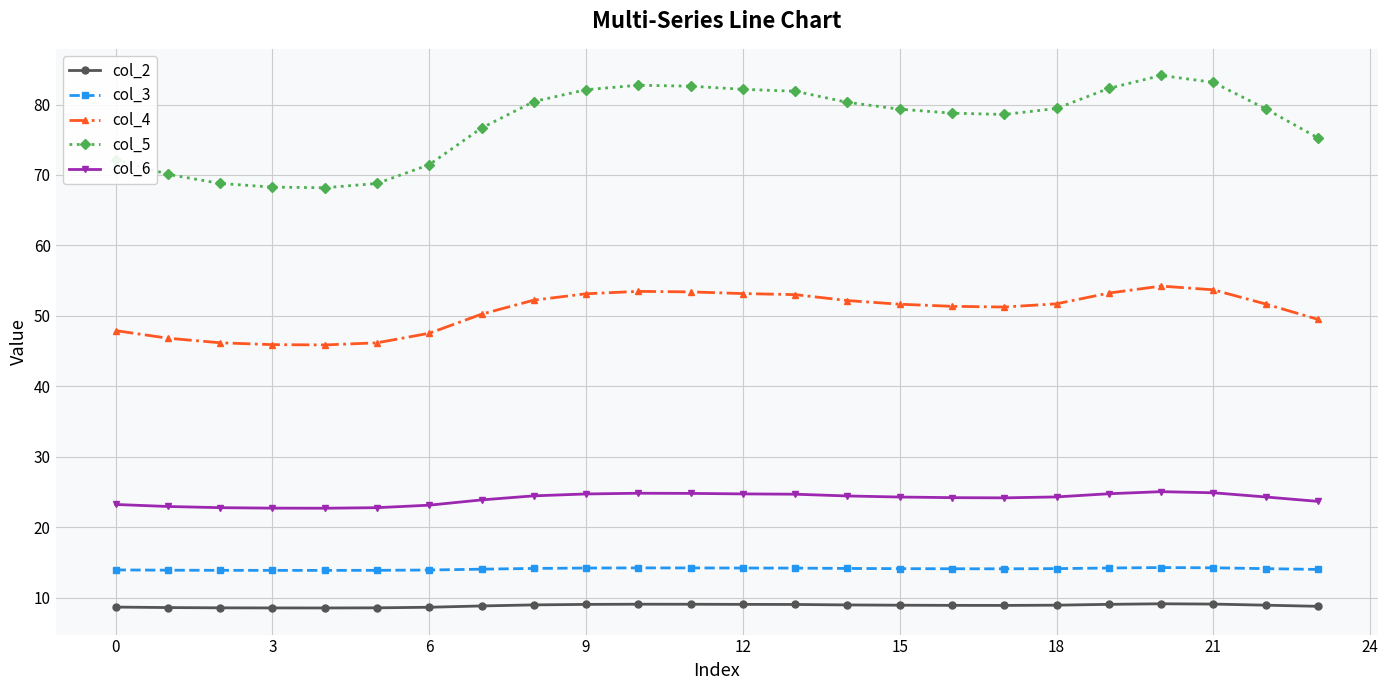

In col_3, how many points are higher than both neighbors (excluding endpoints)?

2